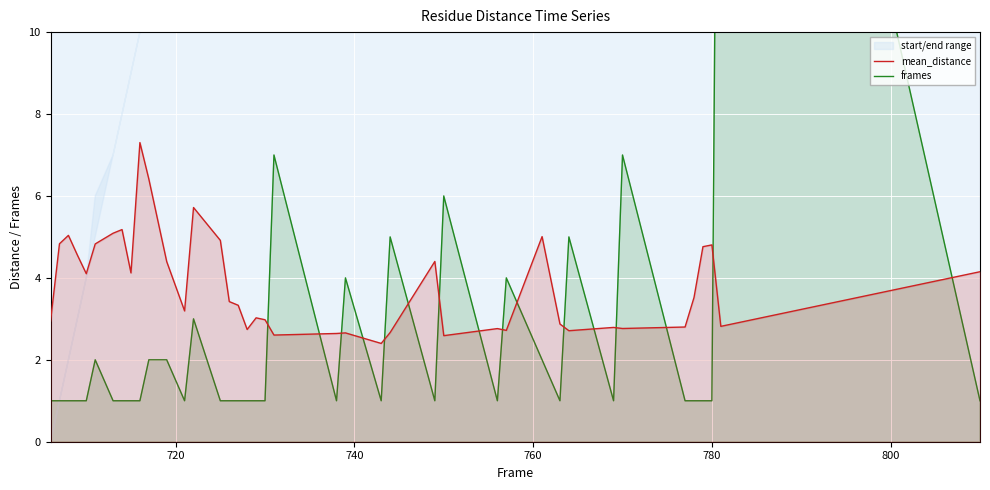

Which series has the widest spread of values?

frames